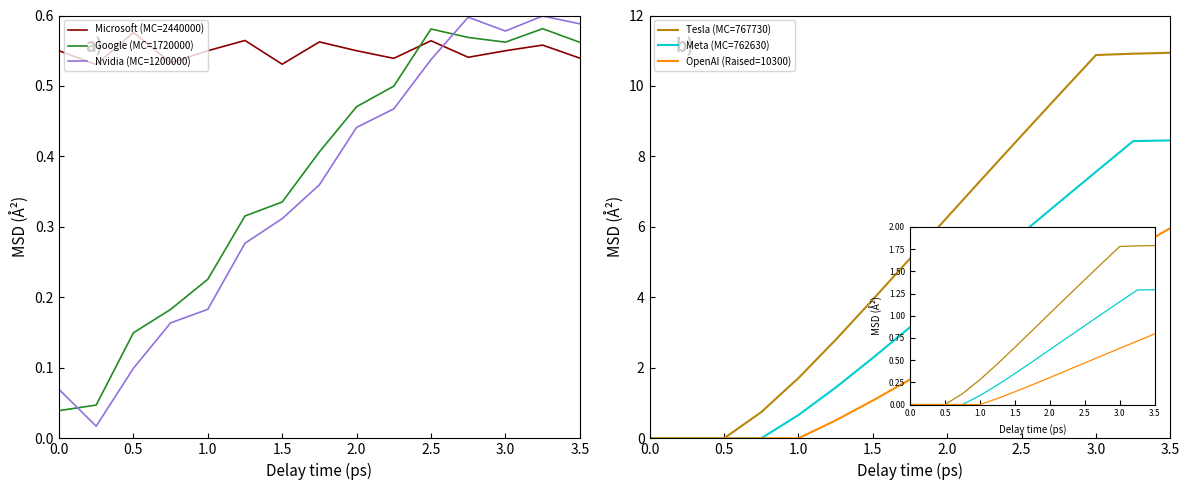

After their last crossing, which series has the higher values: Microsoft (MC=2440000) or OpenAI (Raised=10300)?

OpenAI (Raised=10300)